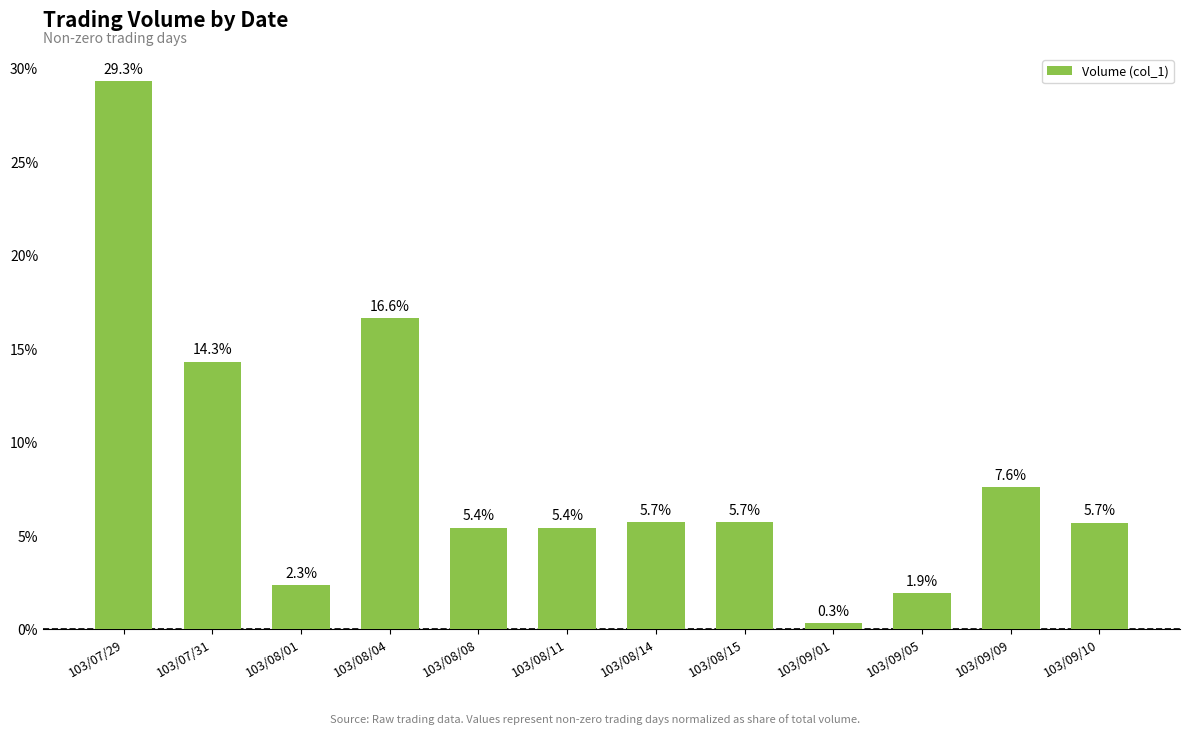

The chart shows a value of 2.4 at 103/08/15. True or false?

False